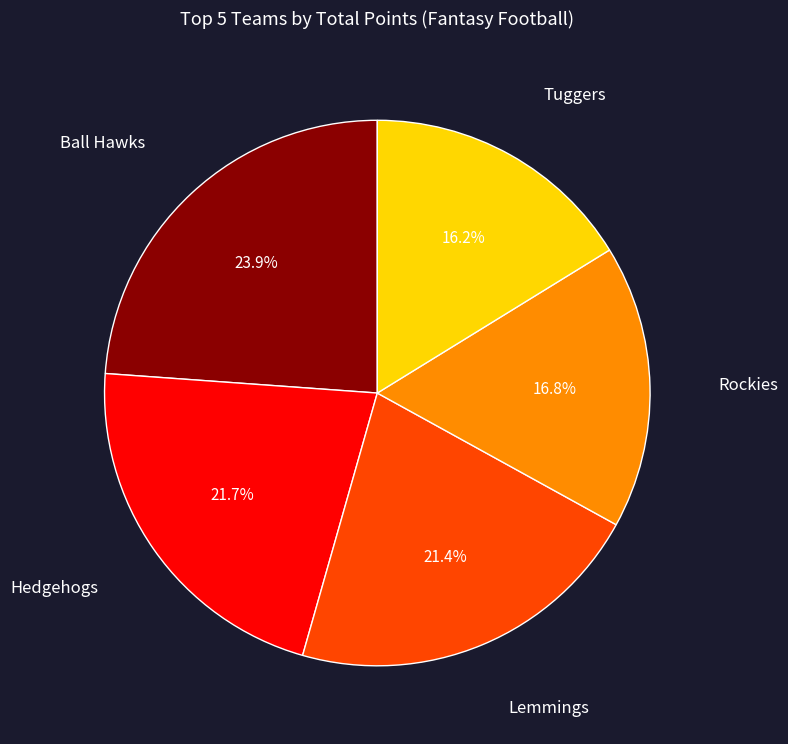

Does any single category account for the majority?

No